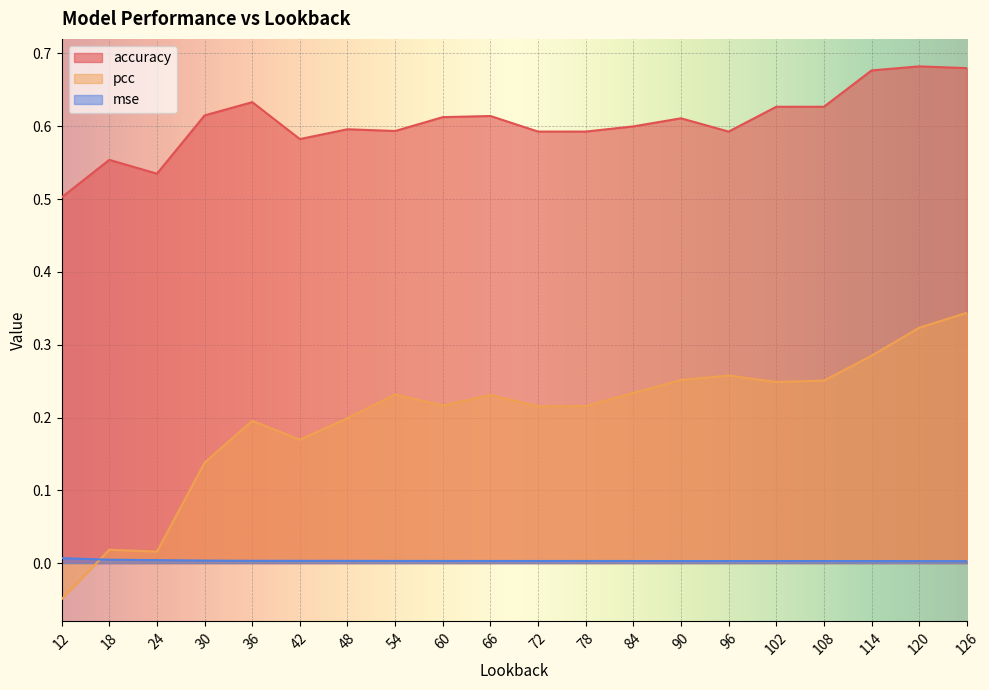

True or false: mse and accuracy intersect in this chart.

False